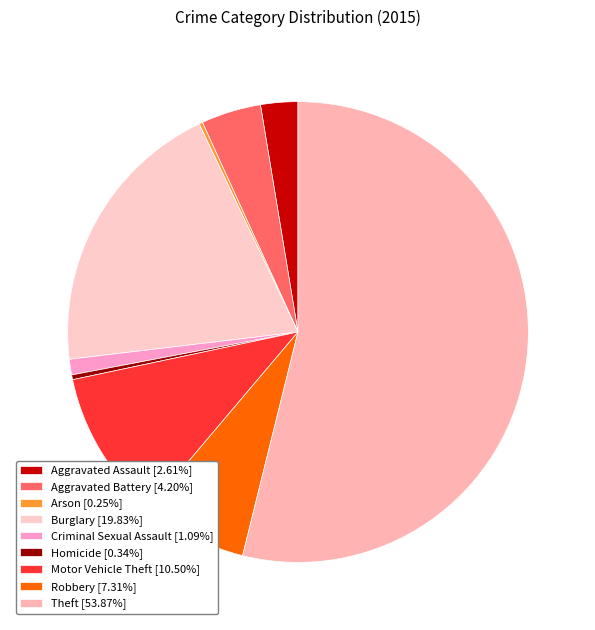

To the nearest percent, what is the combined percentage of Burglary and Criminal Sexual Assault?

21%